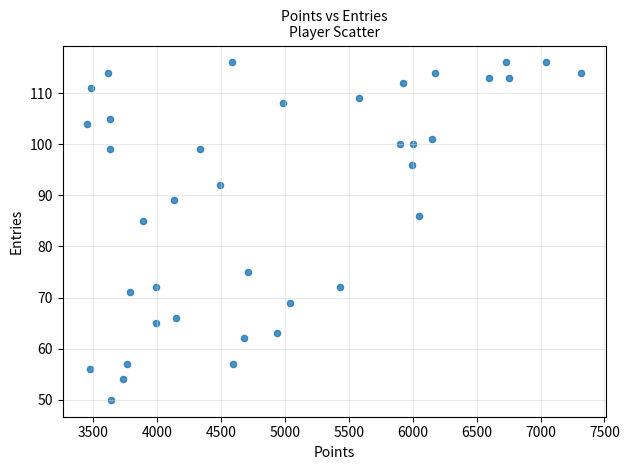

What Y value in the scatter plot is closest to 83?

85